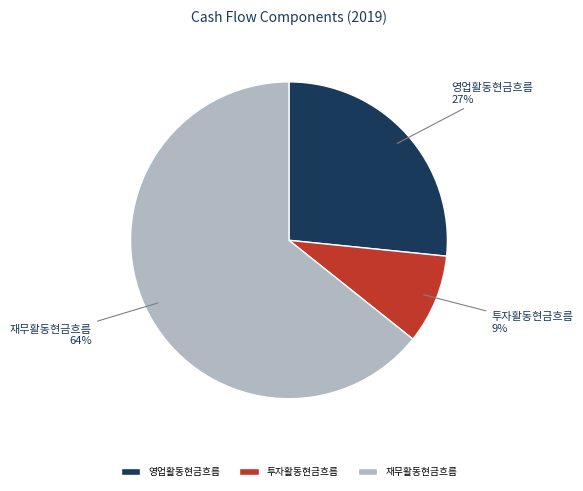

Which category has the smallest portion of the pie?

투자활동현금흐름